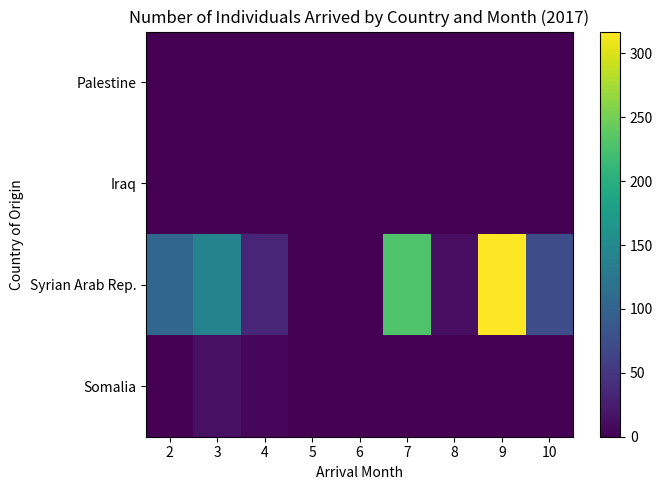

Rank the series at 5 from highest to lowest value.

Somalia, Syrian Arab Rep., Iraq, Palestine